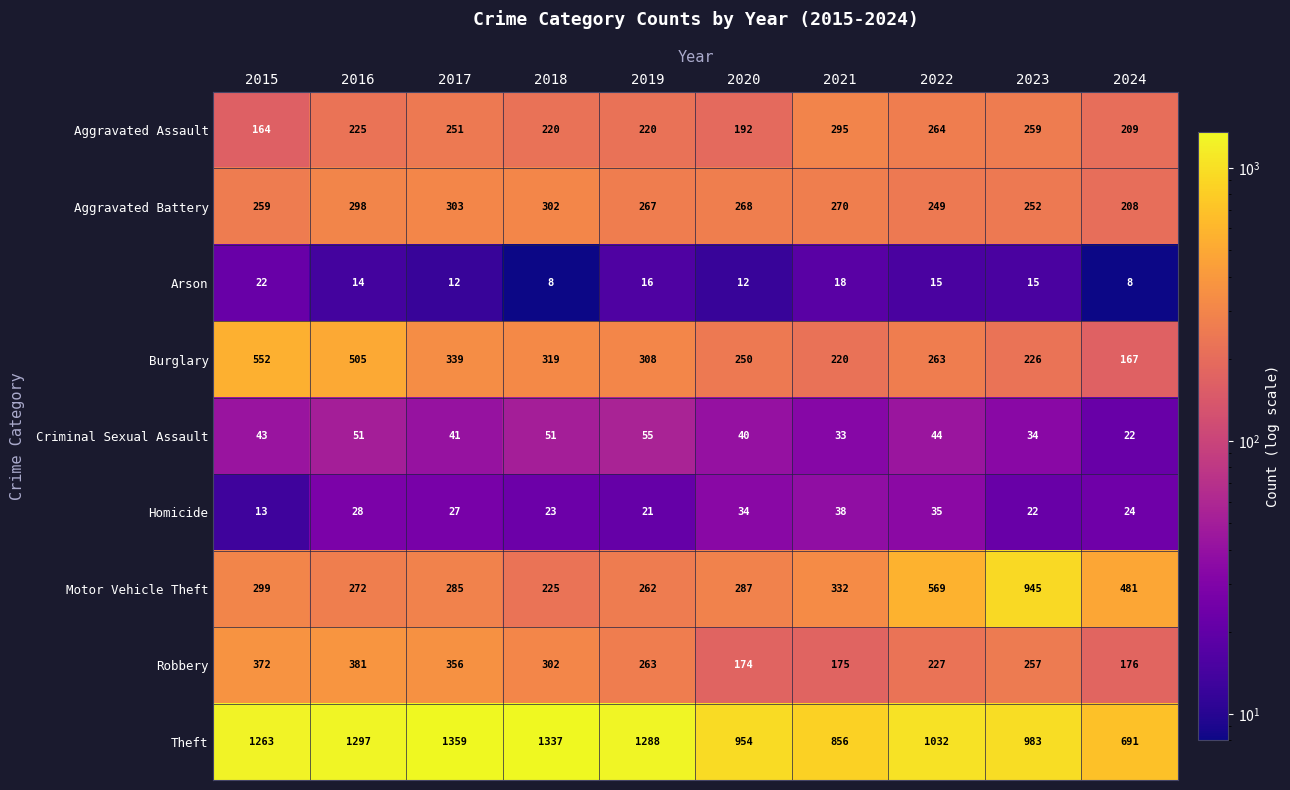

What is the total value across all series at 2016?

3071